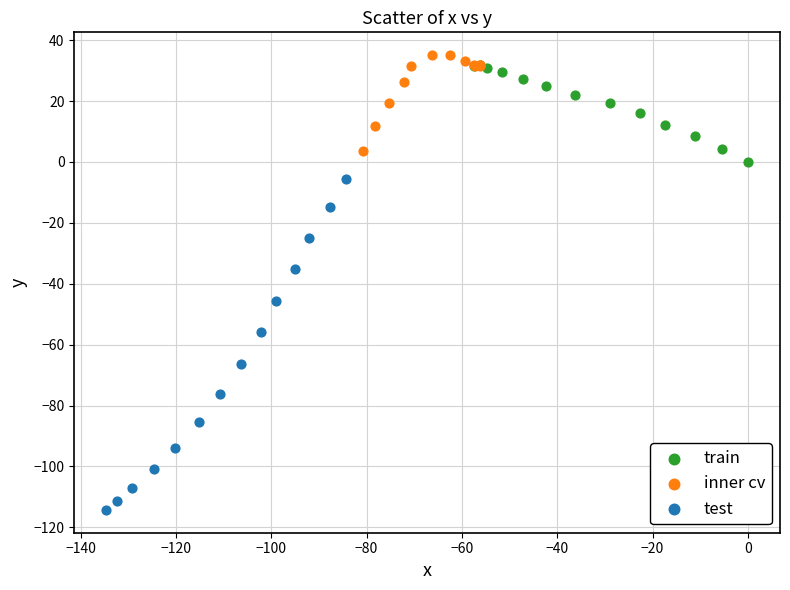

Which series contains the lowest Y value?

test